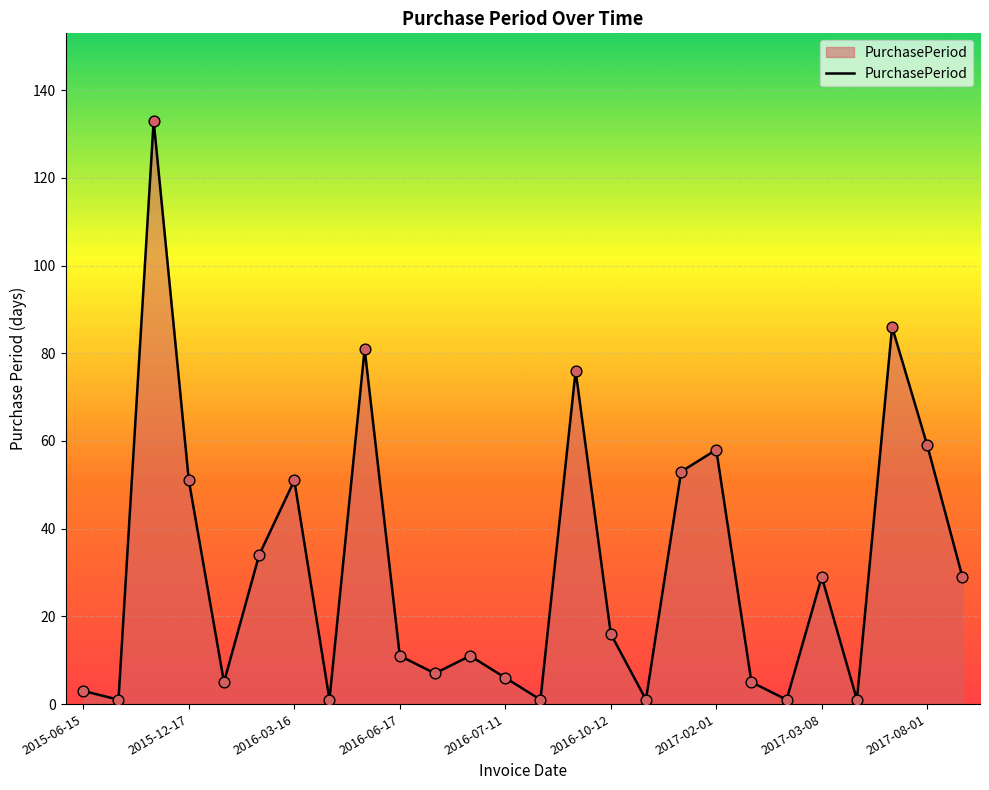

What is the greatest value displayed?

133